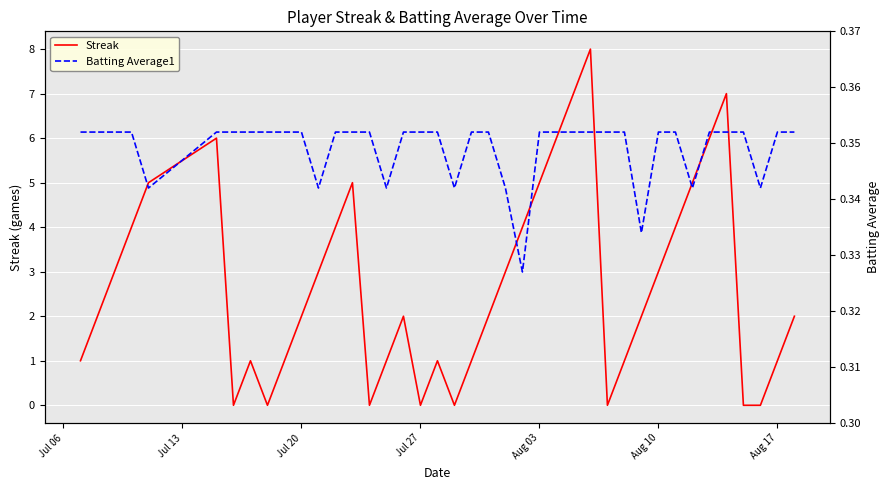

Count the Streak values in the range 1 to 5.

26